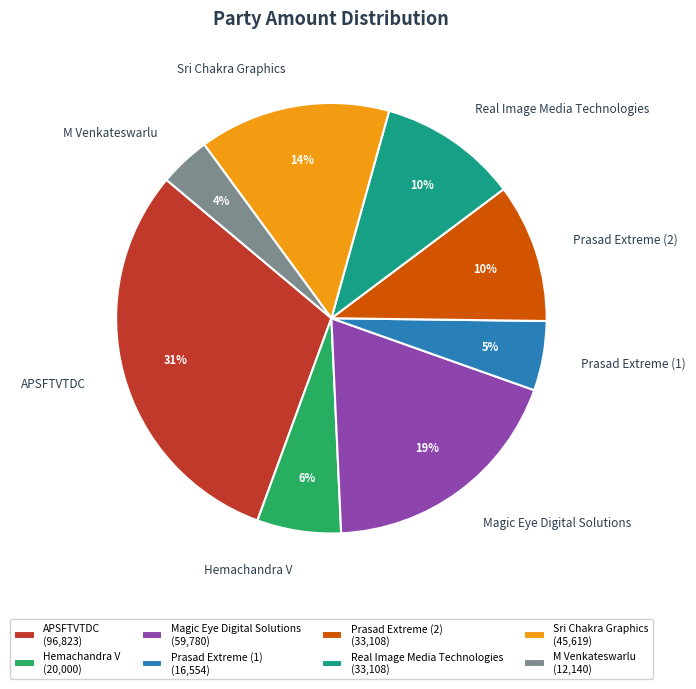

Which has a higher value, Hemachandra V or Magic Eye Digital Solutions?

Magic Eye Digital Solutions